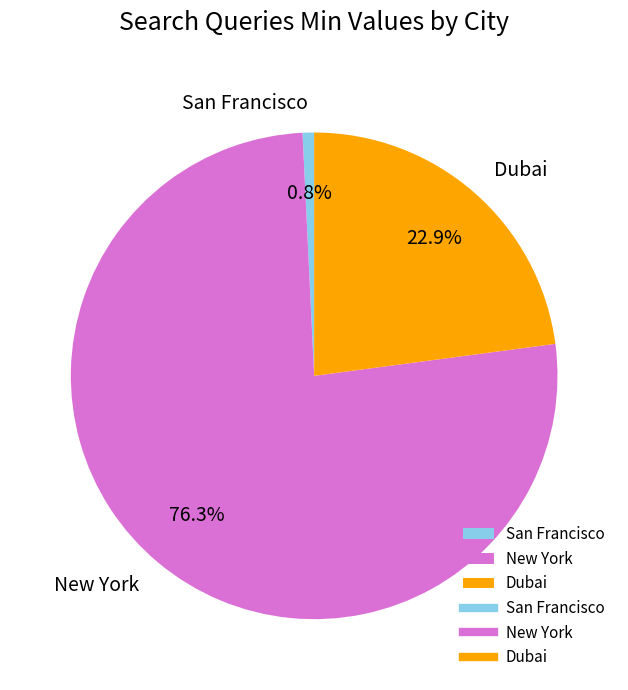

To the nearest percent, what is the average slice percentage?

33%